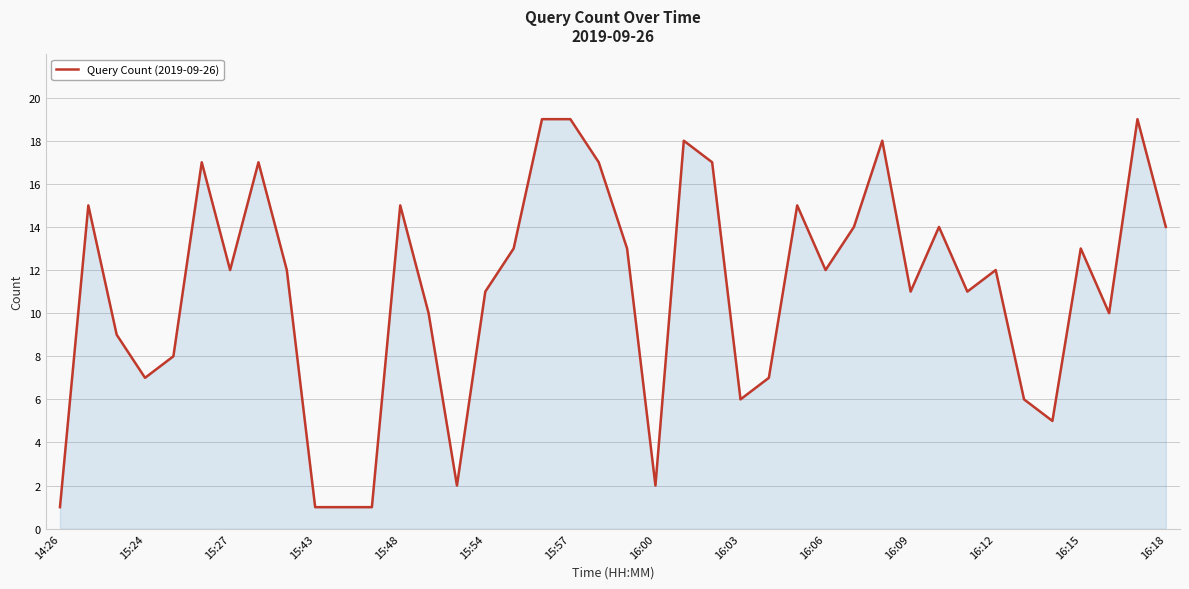

What is the greatest value displayed?

19